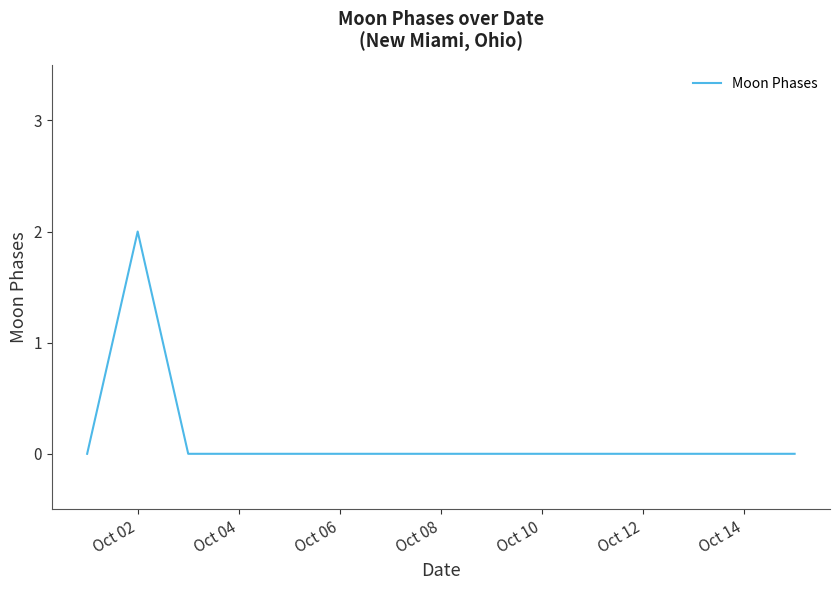

Is this an area chart (filled region under the line)?

No